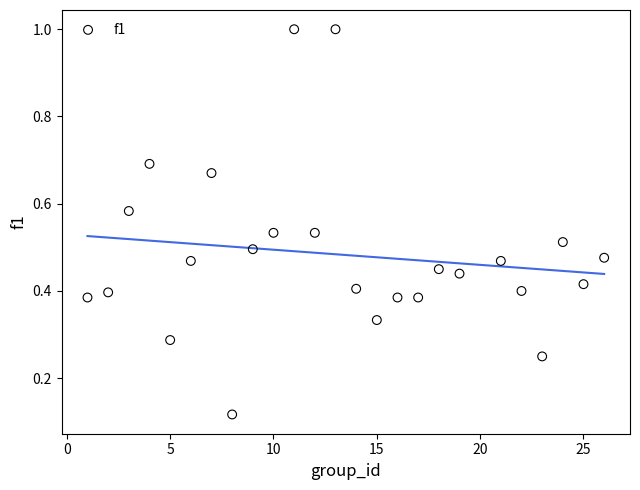

What is the range of Y values (max minus min)?

0.9